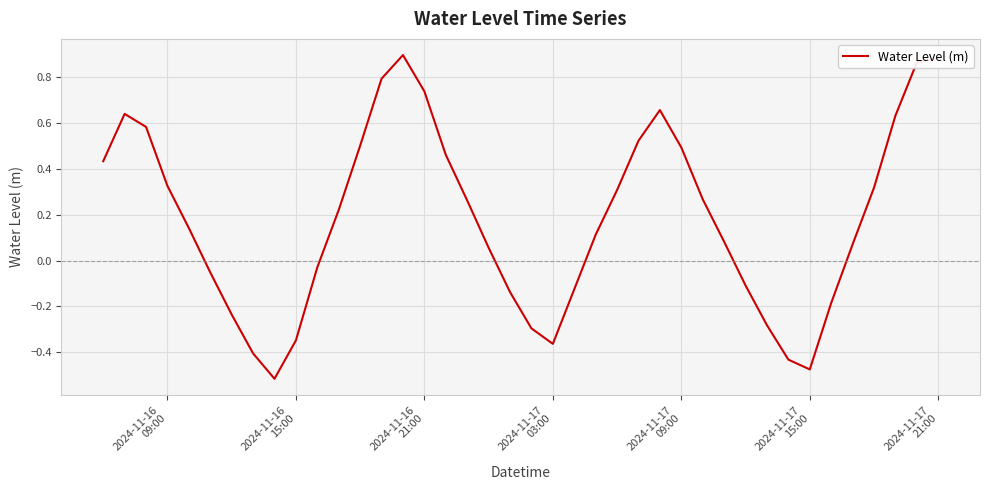

What is the difference between the maximum and minimum values?

1.4